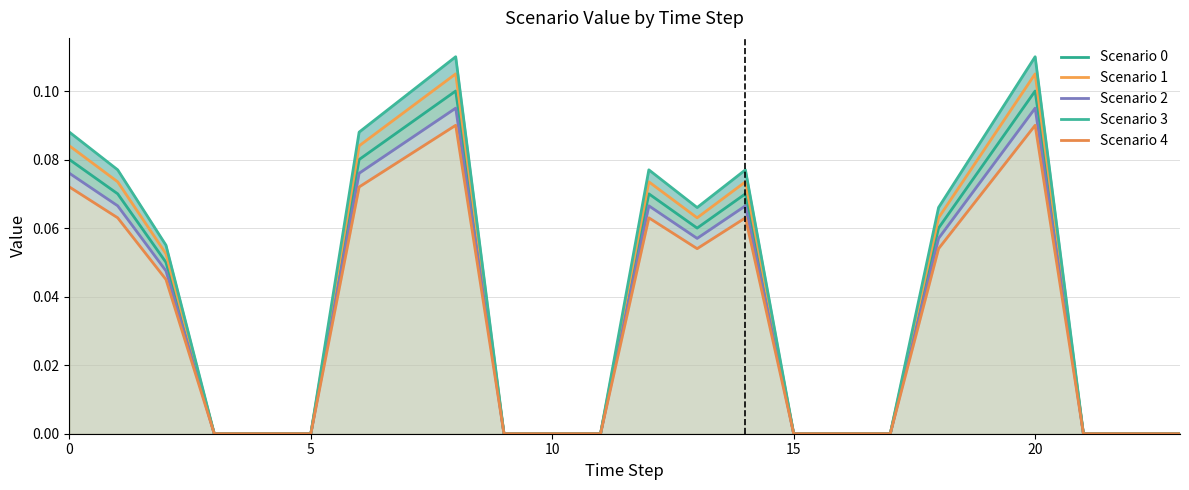

At 19, list the series in order from largest to smallest.

Scenario 3, Scenario 1, Scenario 0, Scenario 2, Scenario 4